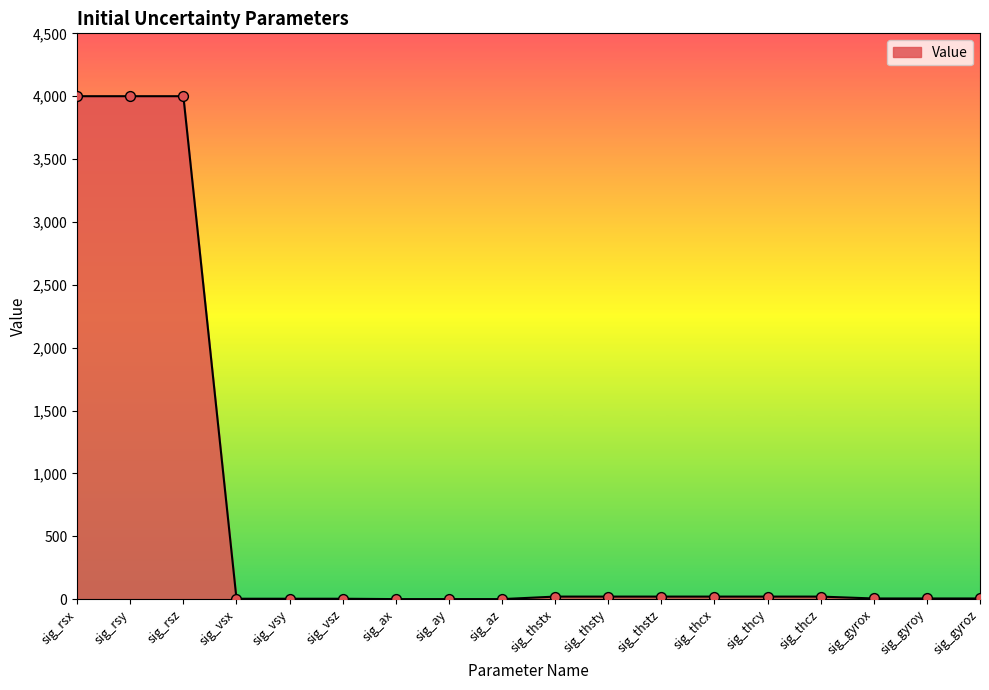

What is the difference between the maximum and minimum values?

4000.0